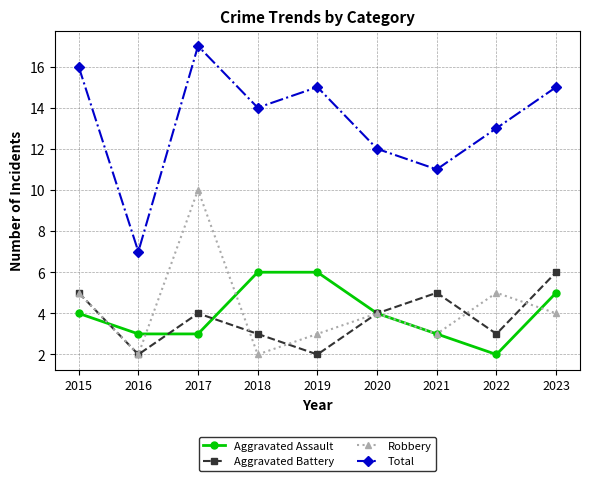

In Robbery, how many points are higher than both neighbors (excluding endpoints)?

3